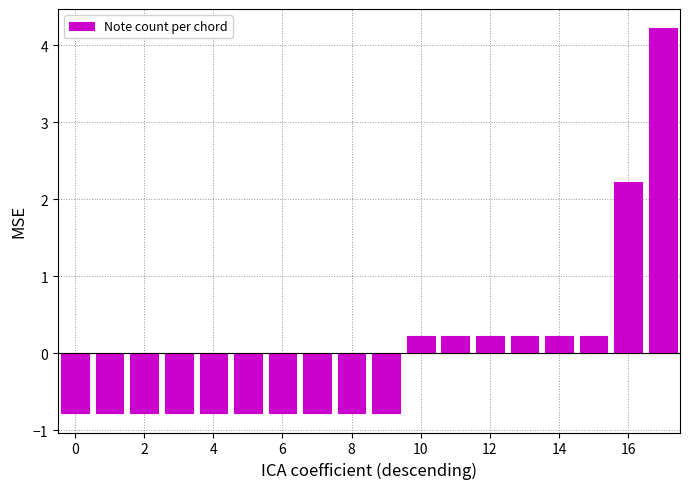

Reading left to right, extract all data points from this chart.

-0.8	-0.8	-0.8	-0.8	-0.8	-0.8	-0.8	-0.8	-0.8	-0.8	0.2	0.2	0.2	0.2	0.2	0.2	2.2	4.2